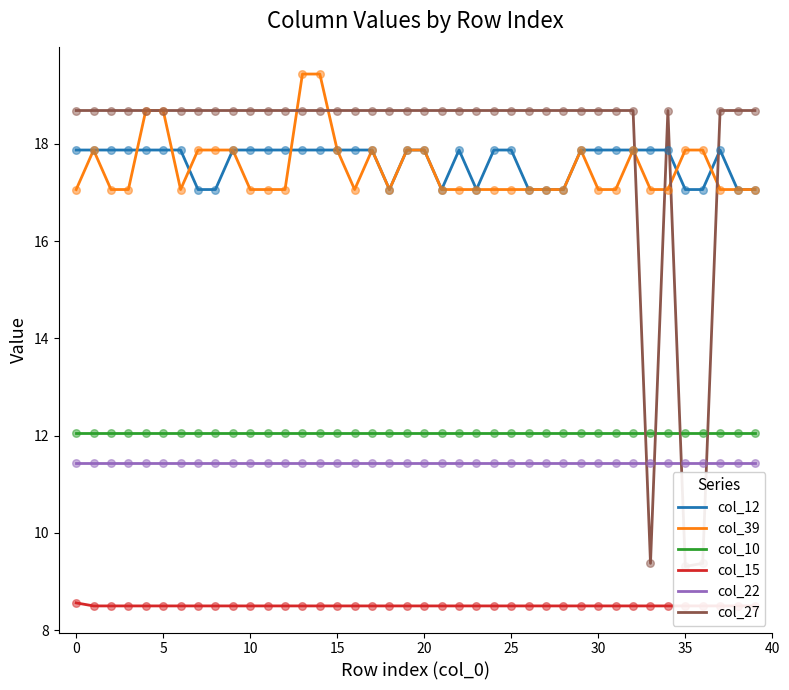

What is the lowest value of the col_22 series?

11.4